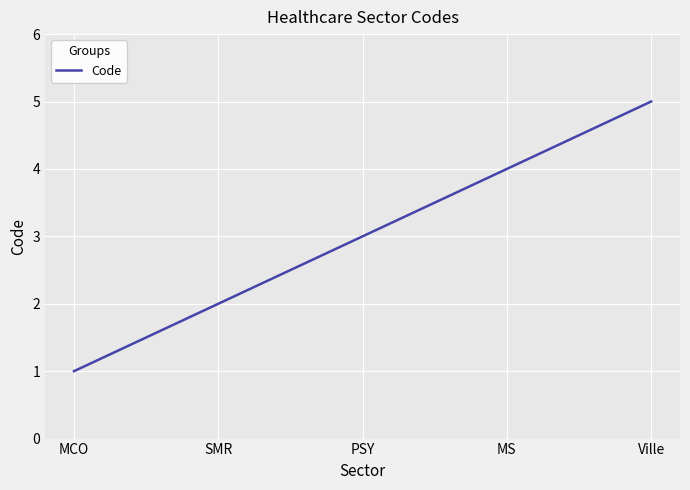

List the labels in order of value, smallest first.

MCO, SMR, PSY, MS, Ville